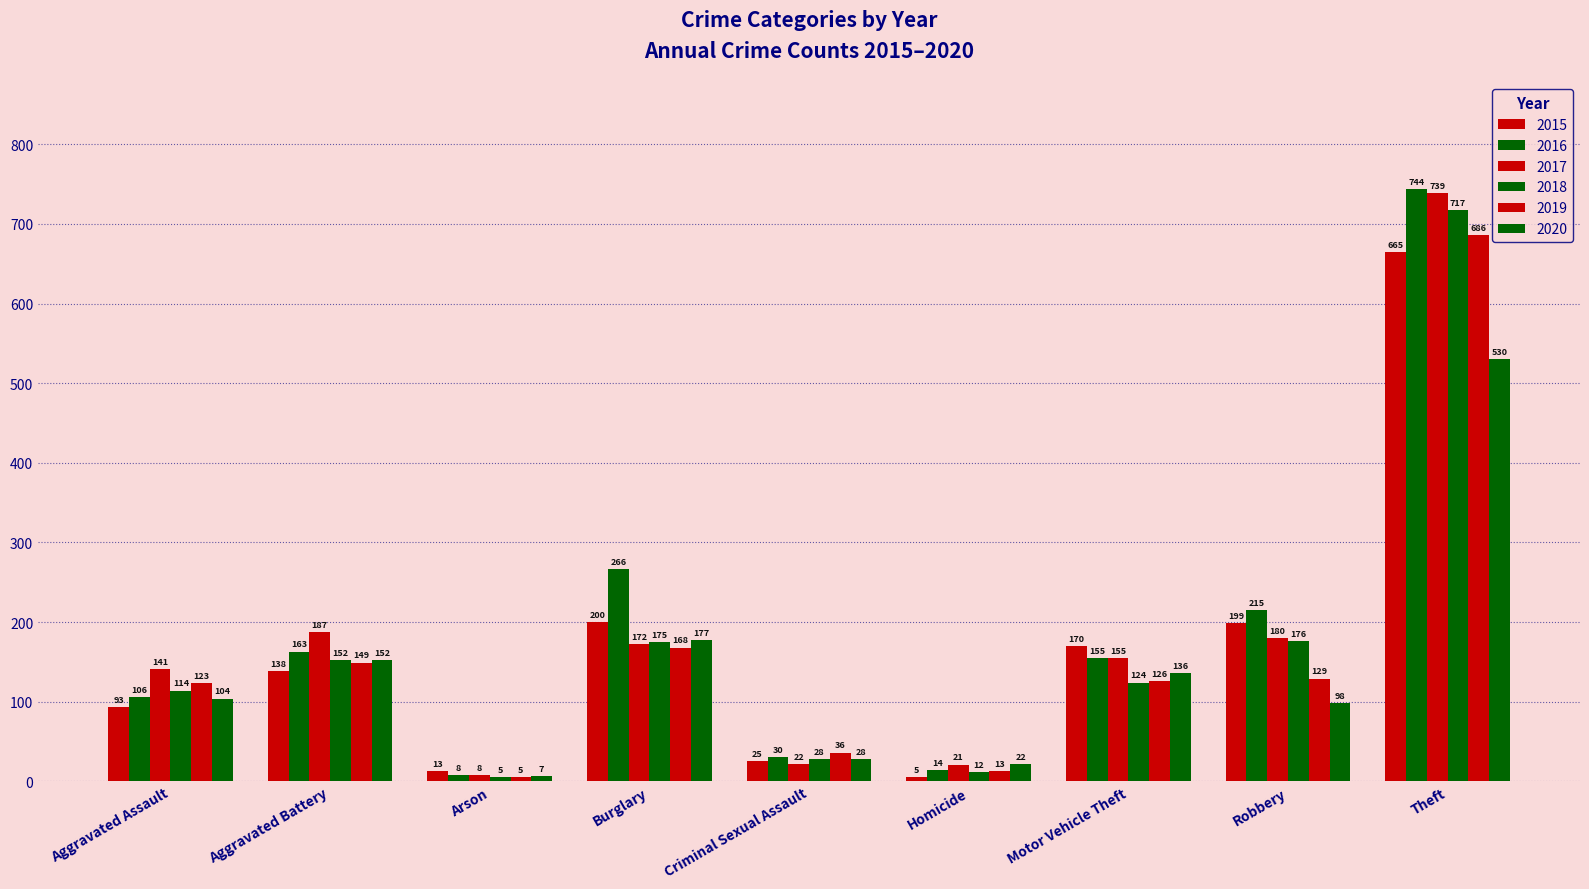

Is the value of 2018 at Arson greater than the value of 2015 at Burglary?

No